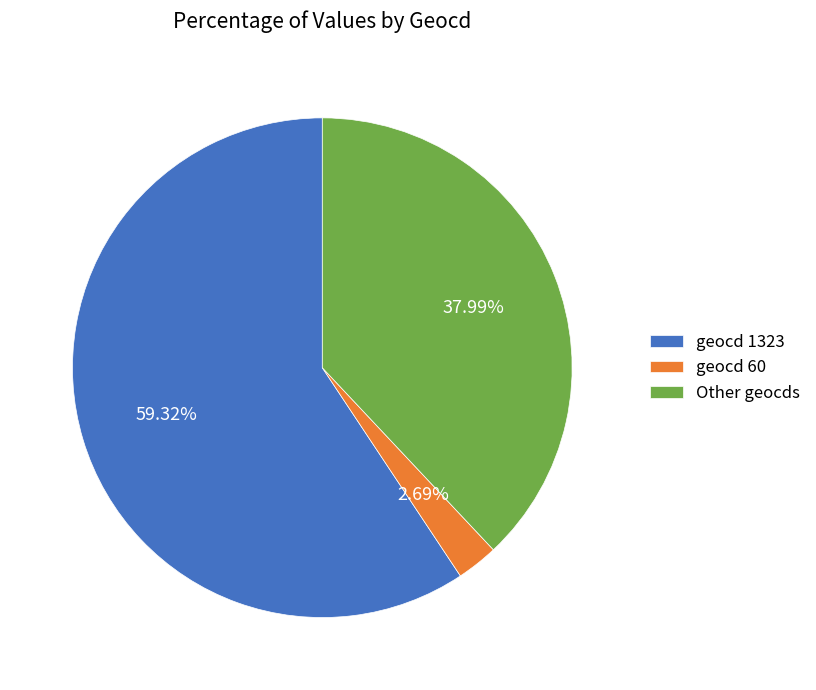

Which slice is the smallest?

geocd 60